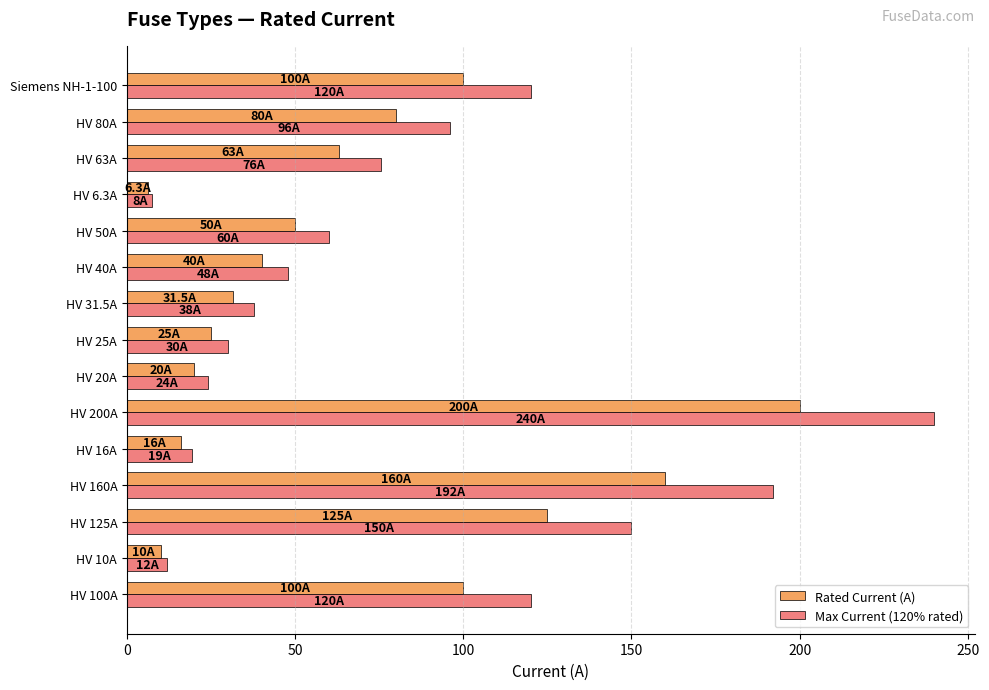

List the series in order of their peak value, highest first.

Max Current (120% rated), Rated Current (A)